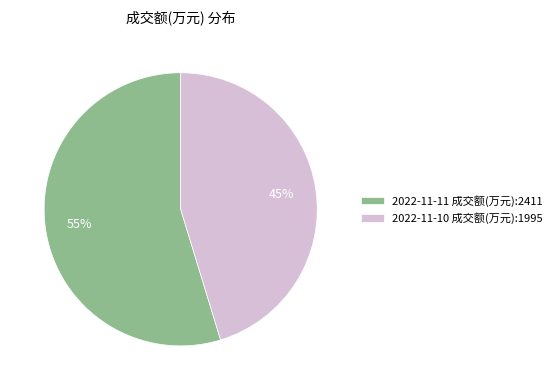

What is the ratio of the value at 2022-11-10 成交额(万元):1995 to the value at 2022-11-11 成交额(万元):2411?

0.8